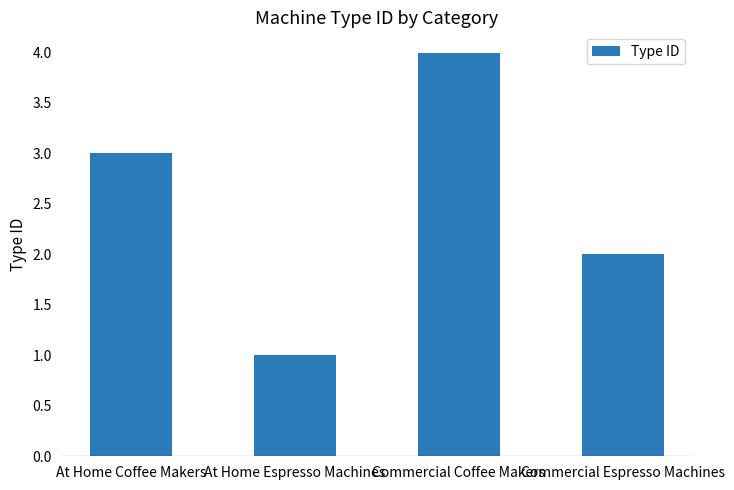

What is the change in value from At Home Coffee Makers to Commercial Espresso Machines?

-1